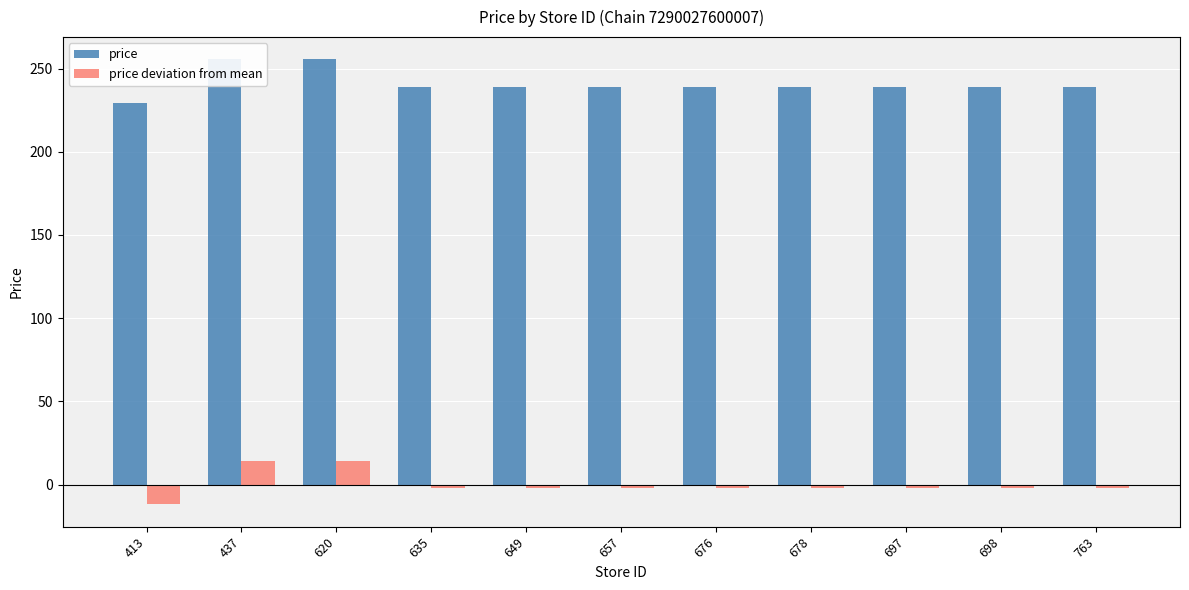

How many values in price deviation from mean are above zero?

2